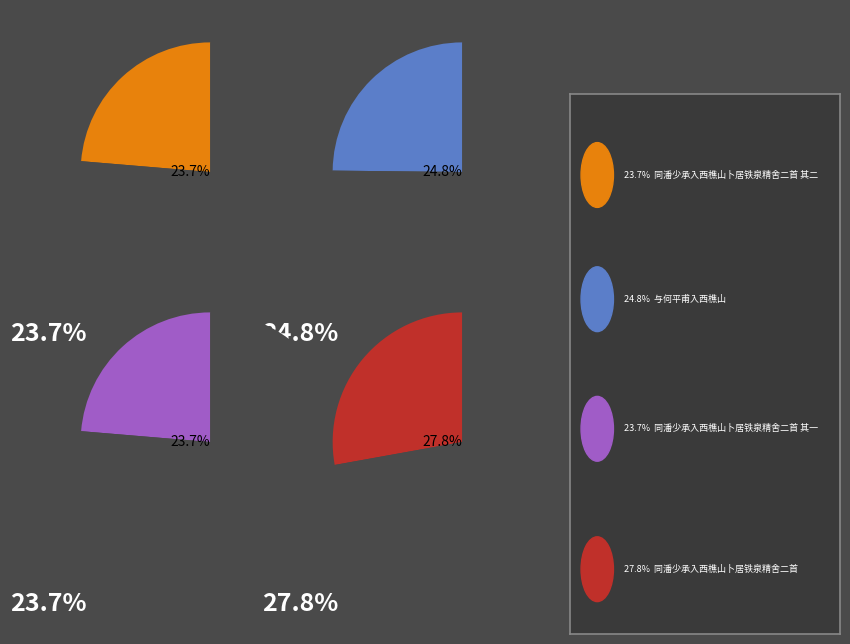

How many slices are in this pie chart?

4